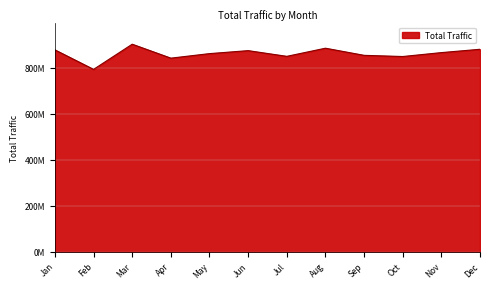

What is the value of the 11th point from the left?

865531374